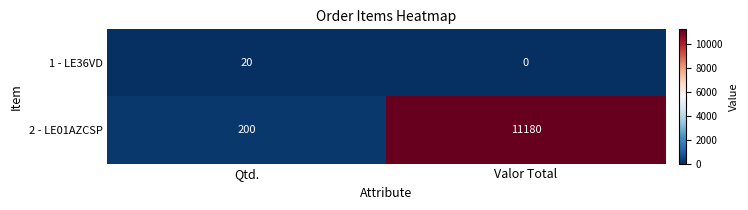

At which label is 2 - LE01AZCSP closest to 5690?

Qtd.